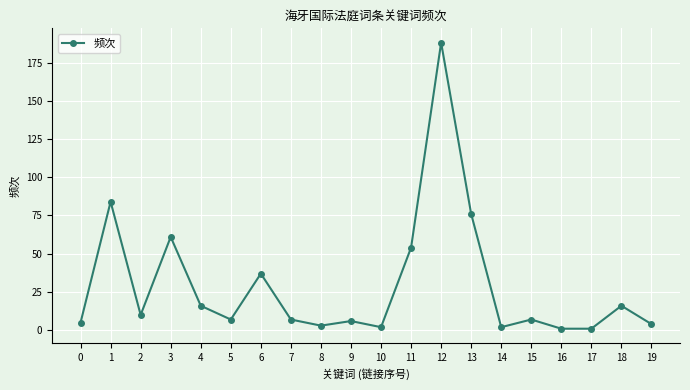

What is the change in value from 3 to 11?

-7